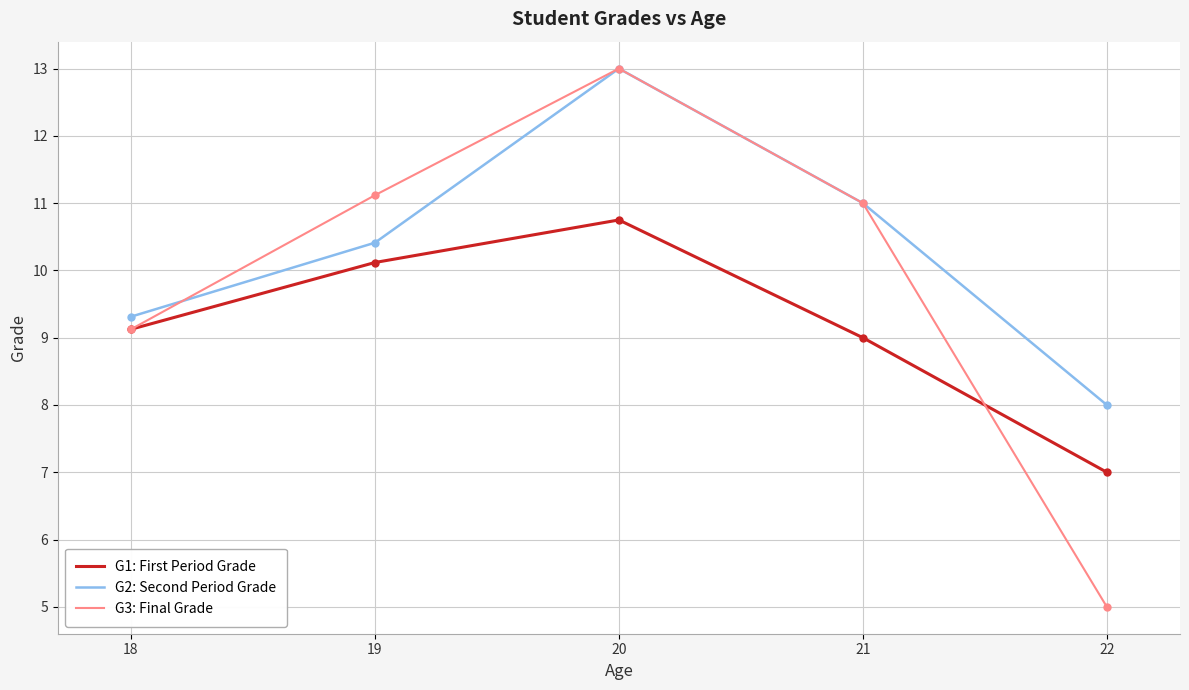

What is the difference between the highest and lowest values at 21?

2.0